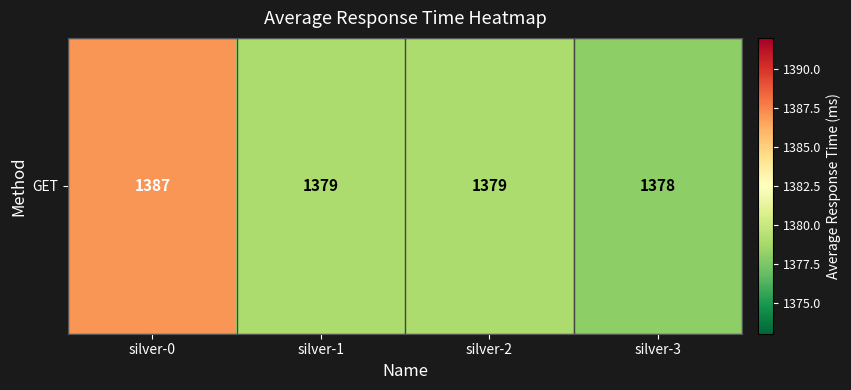

Approximately how many times larger is the value at silver-1 compared to silver-0?

1.0